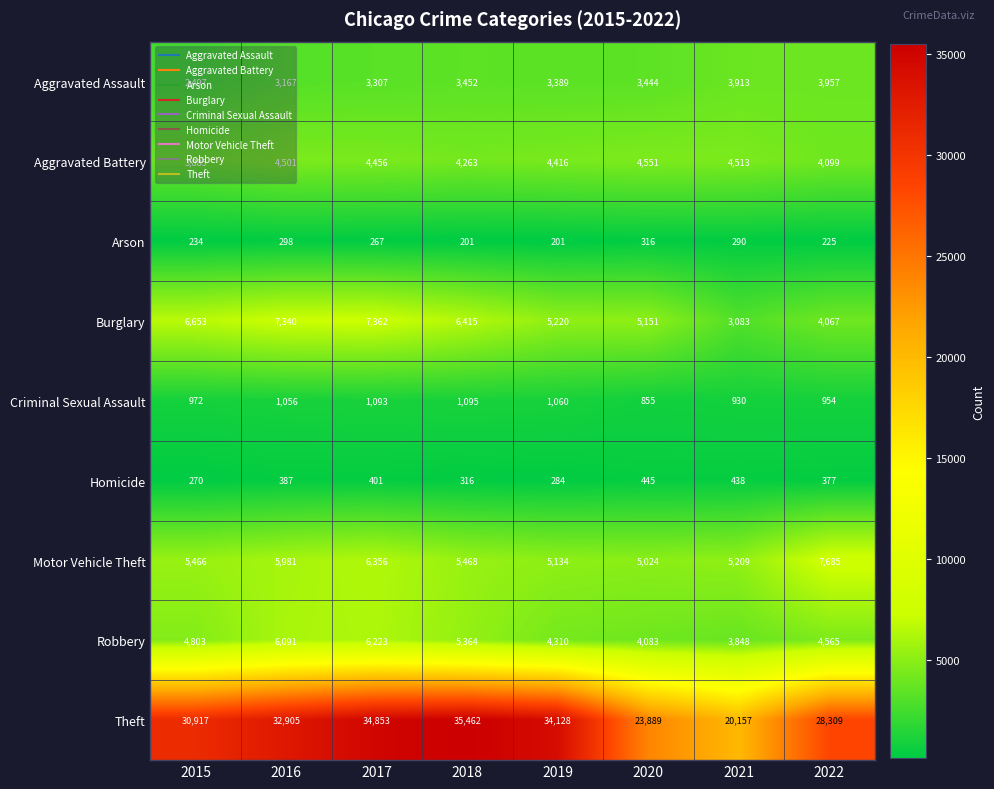

Which category has the highest value across all series?

2018